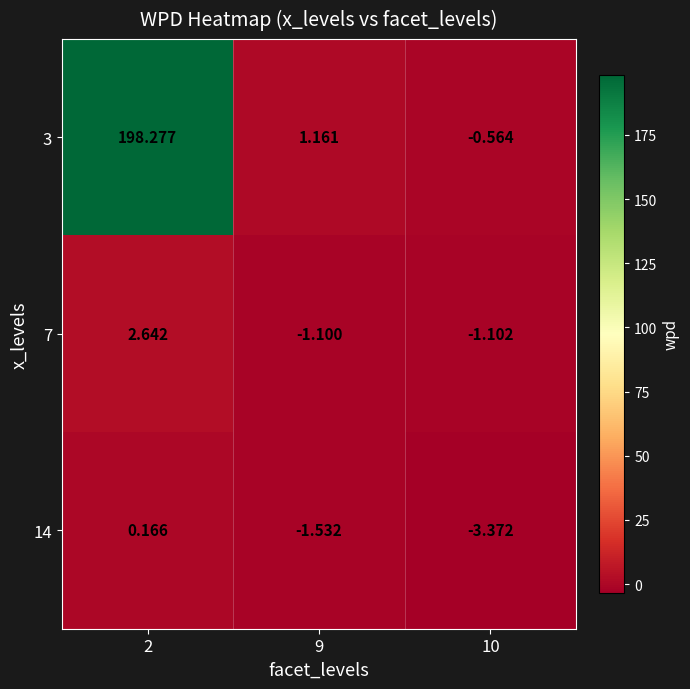

Which series has the largest total across all categories?

3